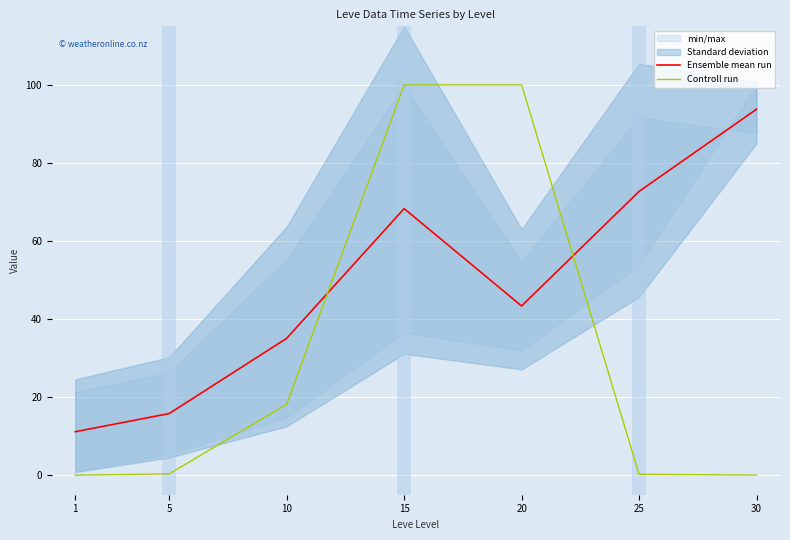

Rank the series at 1 from lowest to highest value.

Controll run, Ensemble mean run